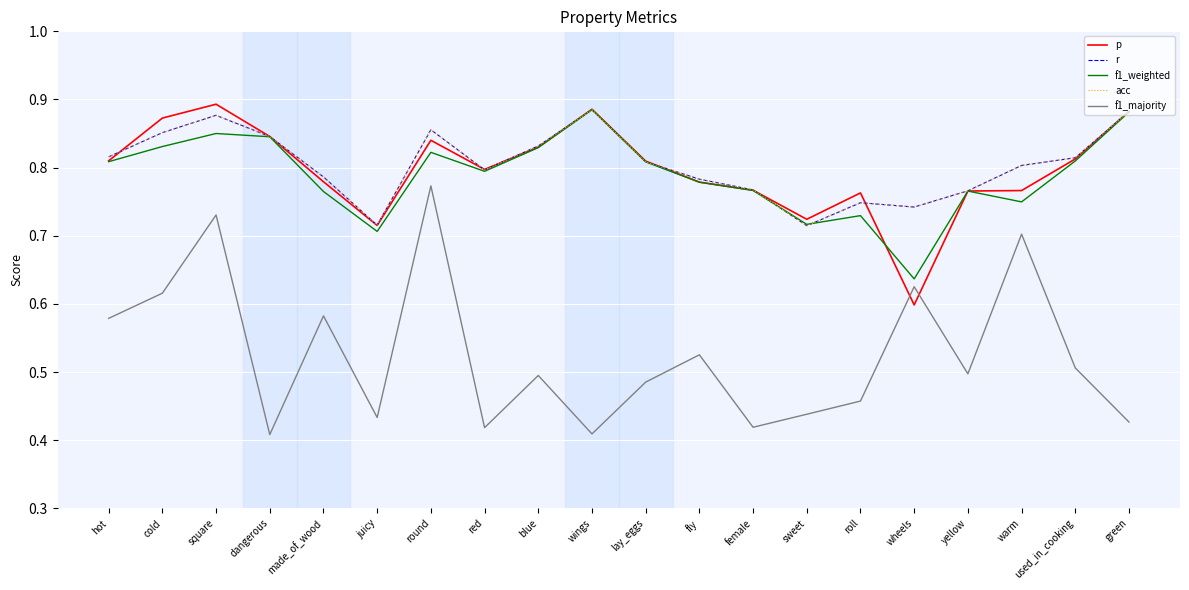

The value of p at wings is 0.2. True or false?

False